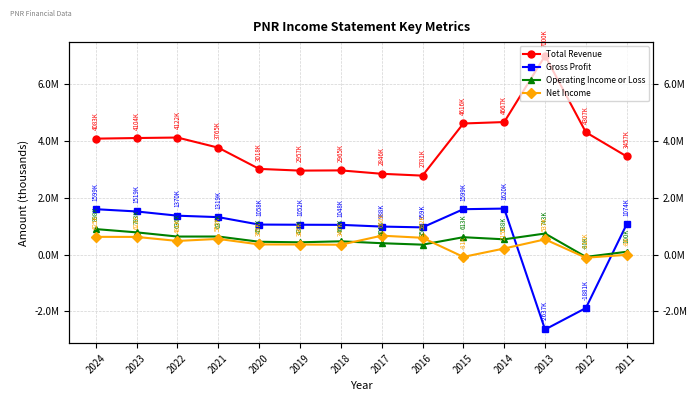

Reading left to right, list all the values displayed in this chart.

Total Revenue: 4082800	4104500	4121800	3764800	3017800	2957200	2965100	2845700	2780600	4616400	4666800	6999700	4306800	3456700
Gross Profit: 1598800	1519200	1370400	1319200	1057600	1051500	1047700	987500	959100	1598800	1620500	-2636700	-1880700	1073700
Operating Income or Loss: 898100	783100	635600	636900	452500	433200	468200	401400	350500	612900	538300	742600	-80200	100200
Net Income: 625400	622700	480900	553000	358600	355700	347400	666500	592200	-81100	214900	536800	-109800	-7500